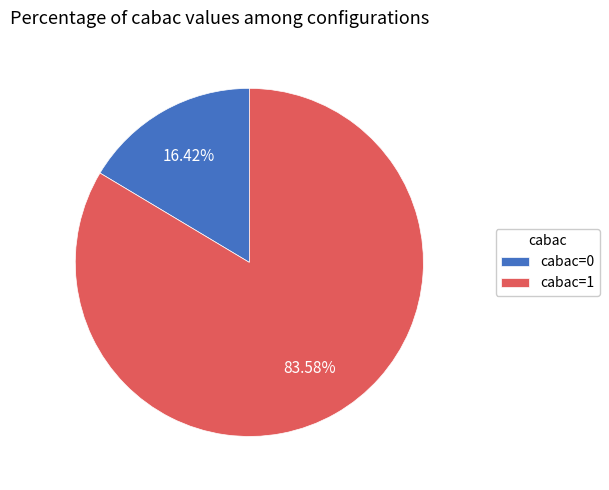

What is the total percentage of cabac=1 and cabac=0?

100.0%